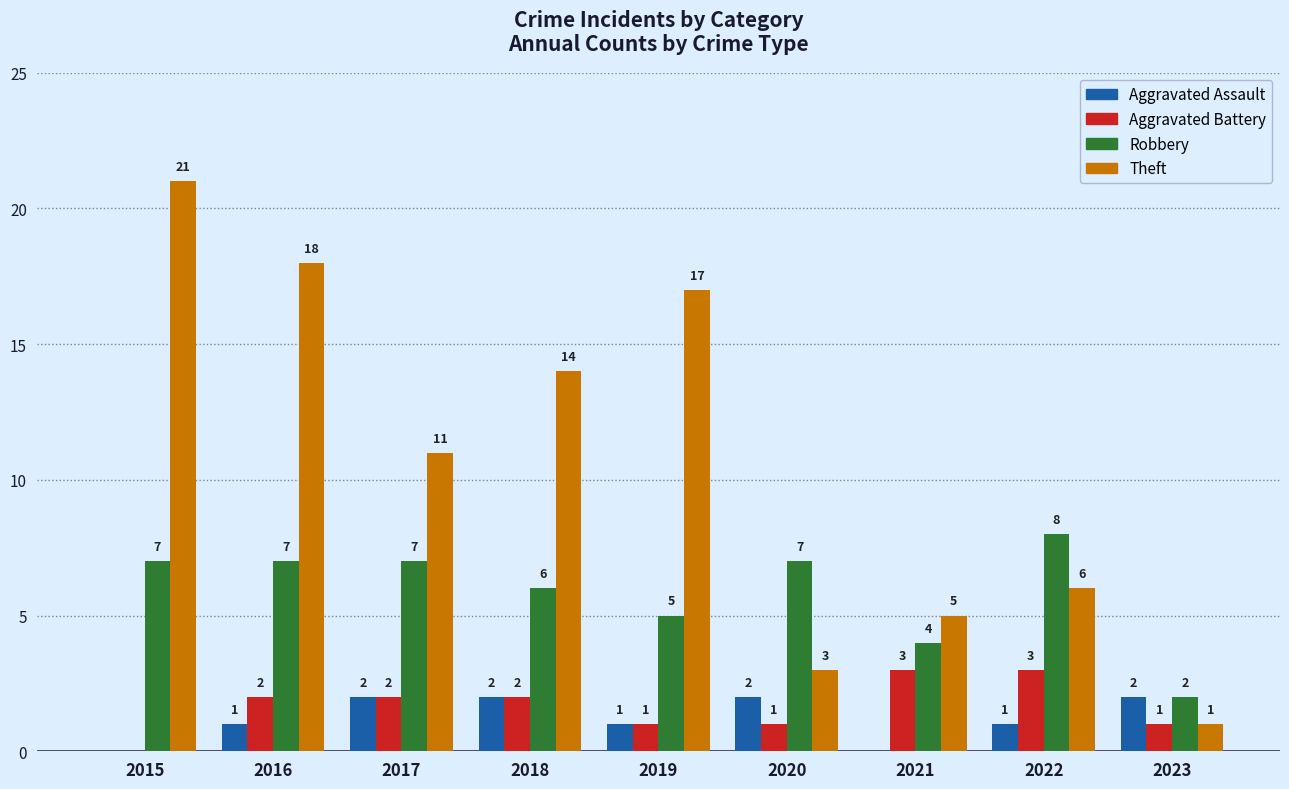

Which series has the largest total across all categories?

Theft